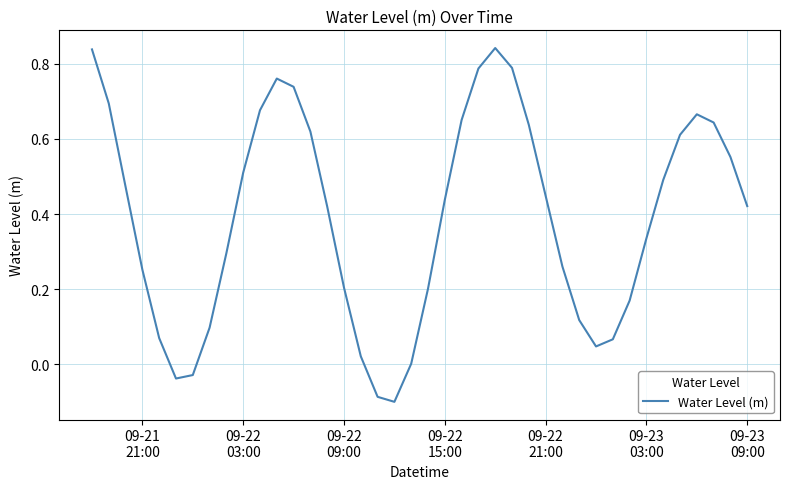

What is the sum of all values?

15.6